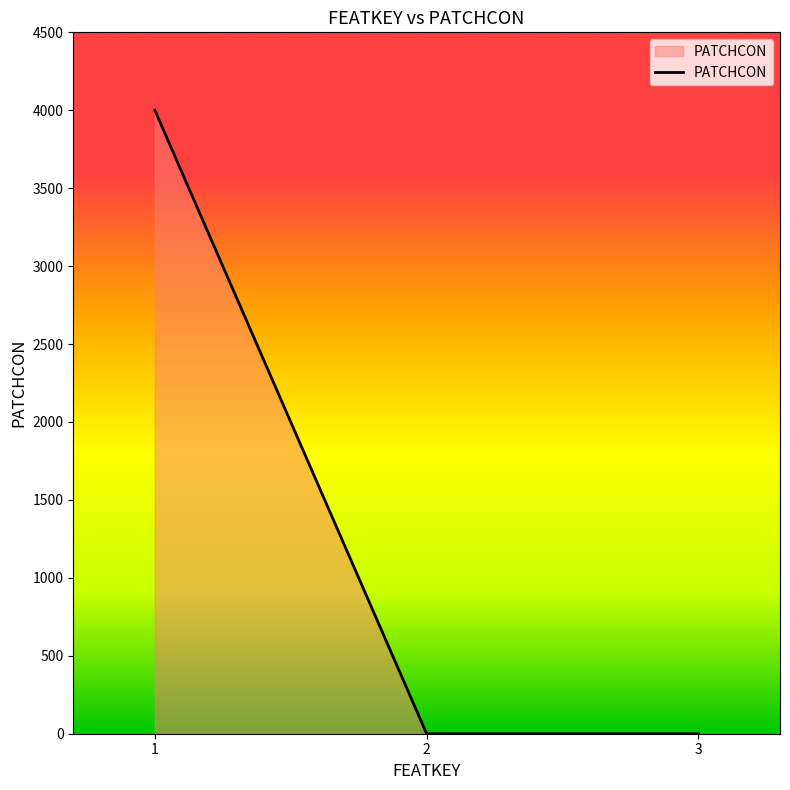

The value at 3 is -2514. True or false?

False